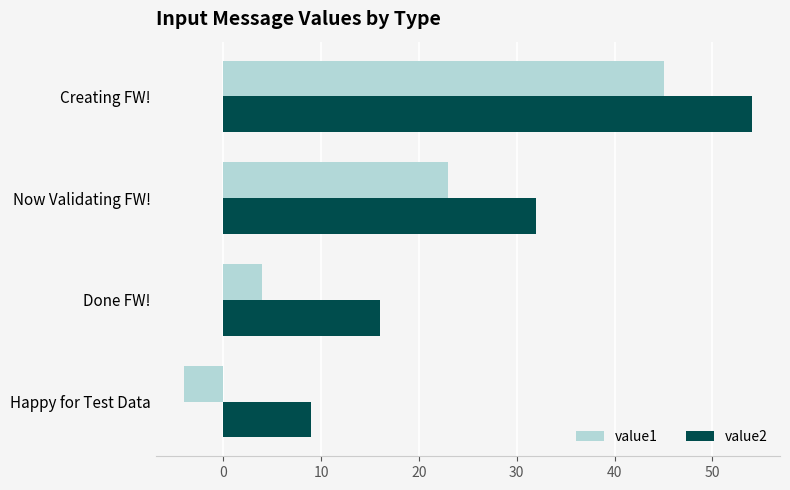

At which category is the sum across all series the highest?

Creating FW!